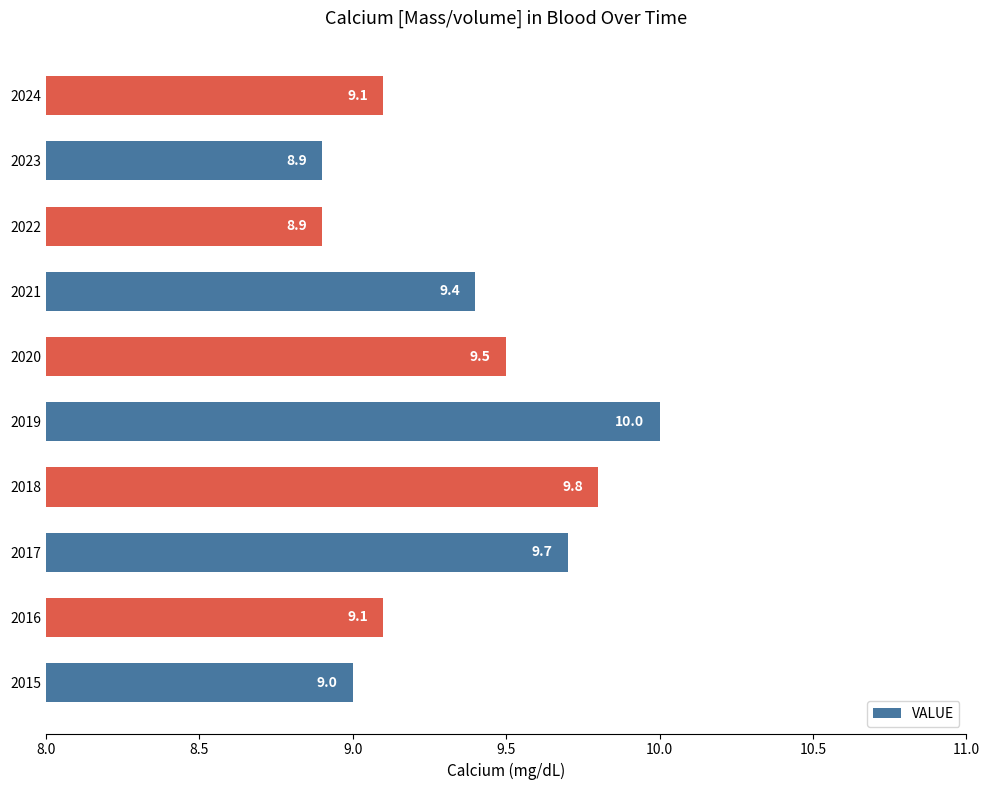

True or false: the data shows 14.7 at 2015.

False